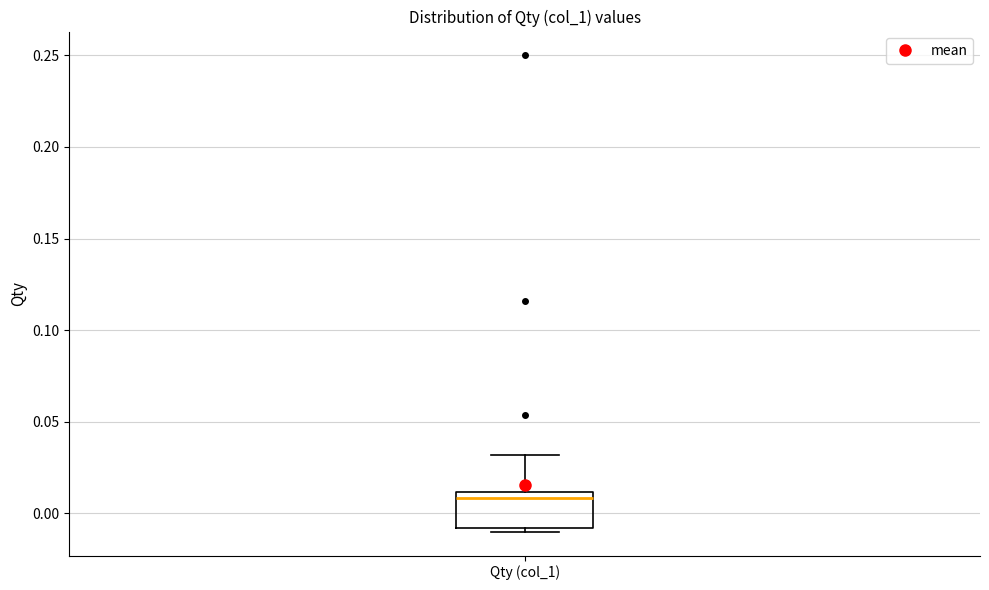

Read this box plot against the y-axis: the position of the median line, the range covered by the box, and the ends of both whiskers. The values are not printed on the chart, so give them approximately, as read against the axis.

median 0.01 (just below the box's upper edge), box -0.01 to 0.01, whiskers -0.01 (just below the box's lower edge) to 0.03